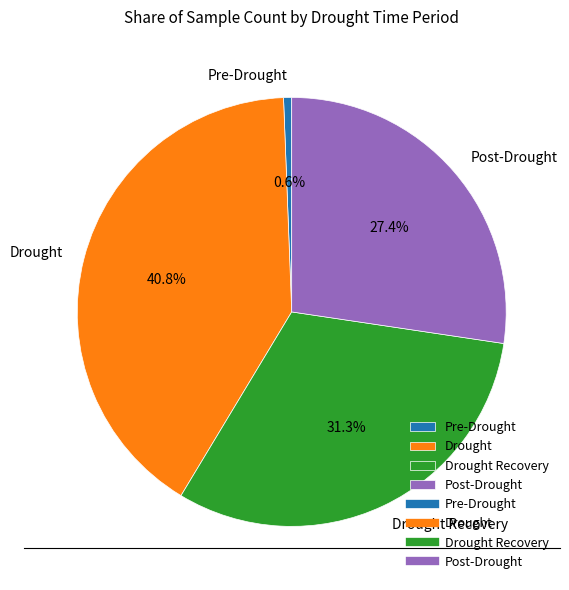

Rank the categories by value from highest to lowest.

Drought, Drought Recovery, Post-Drought, Pre-Drought